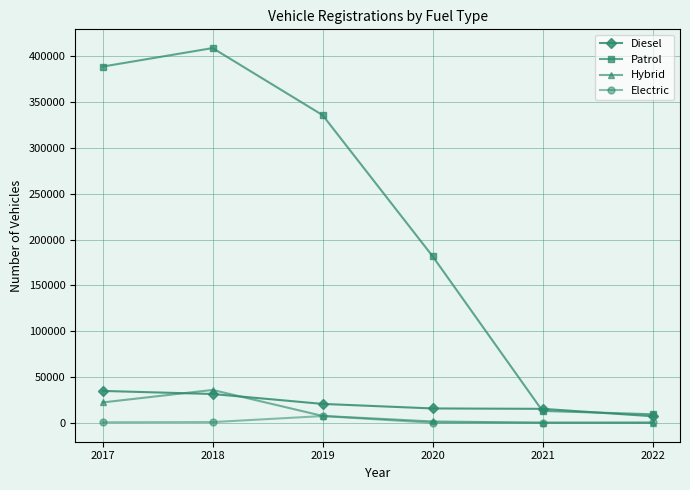

How many values in the Hybrid series are below 7717?

3